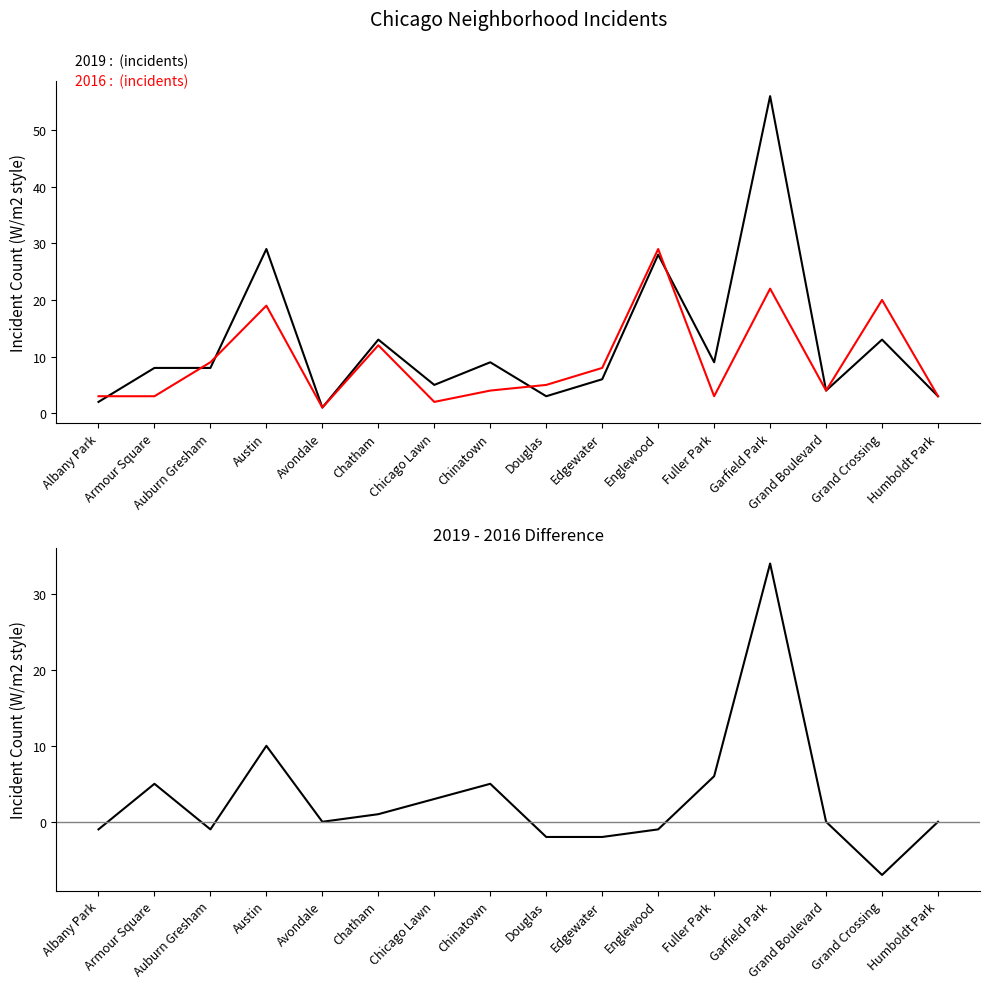

What is the label of the 11th point from the left?

Englewood